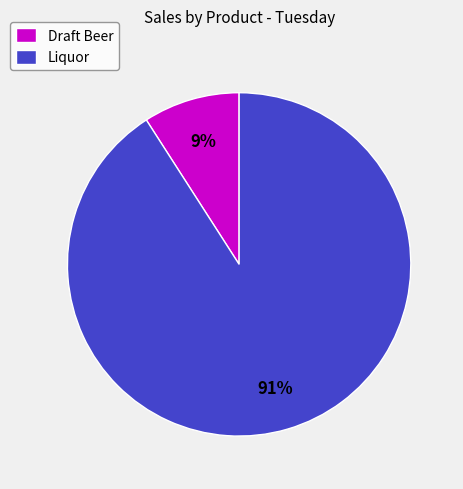

Which slice is the largest?

Liquor